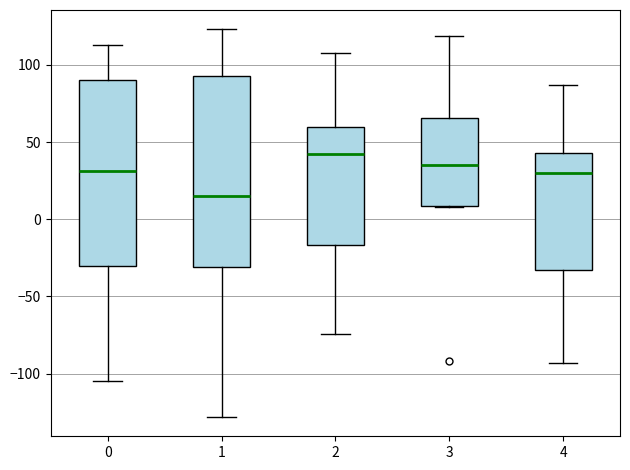

Which box has the highest median line?

2